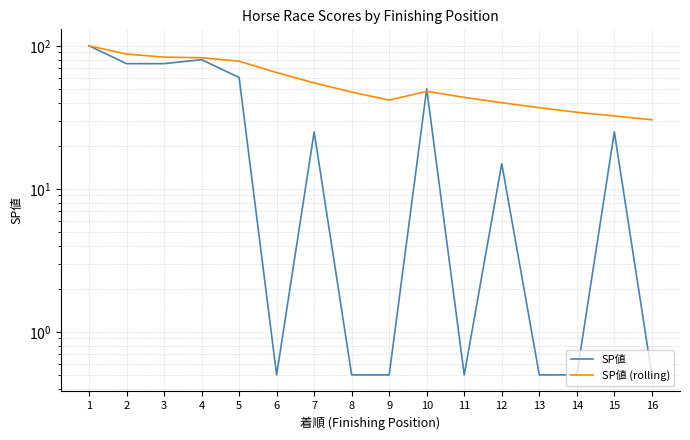

At which category does SP値 reach its first local peak?

4